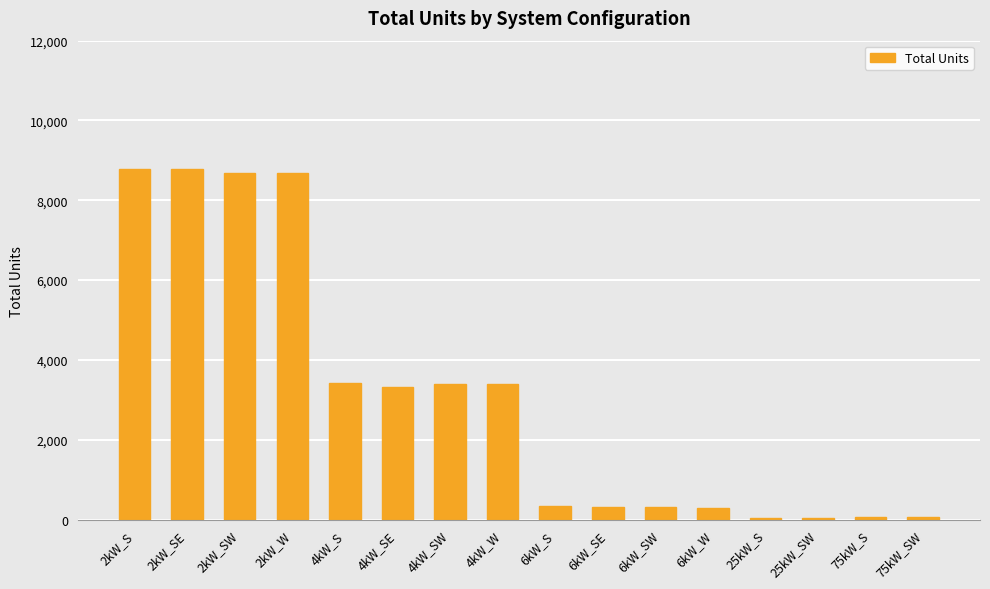

What is the sum of all values?

50021